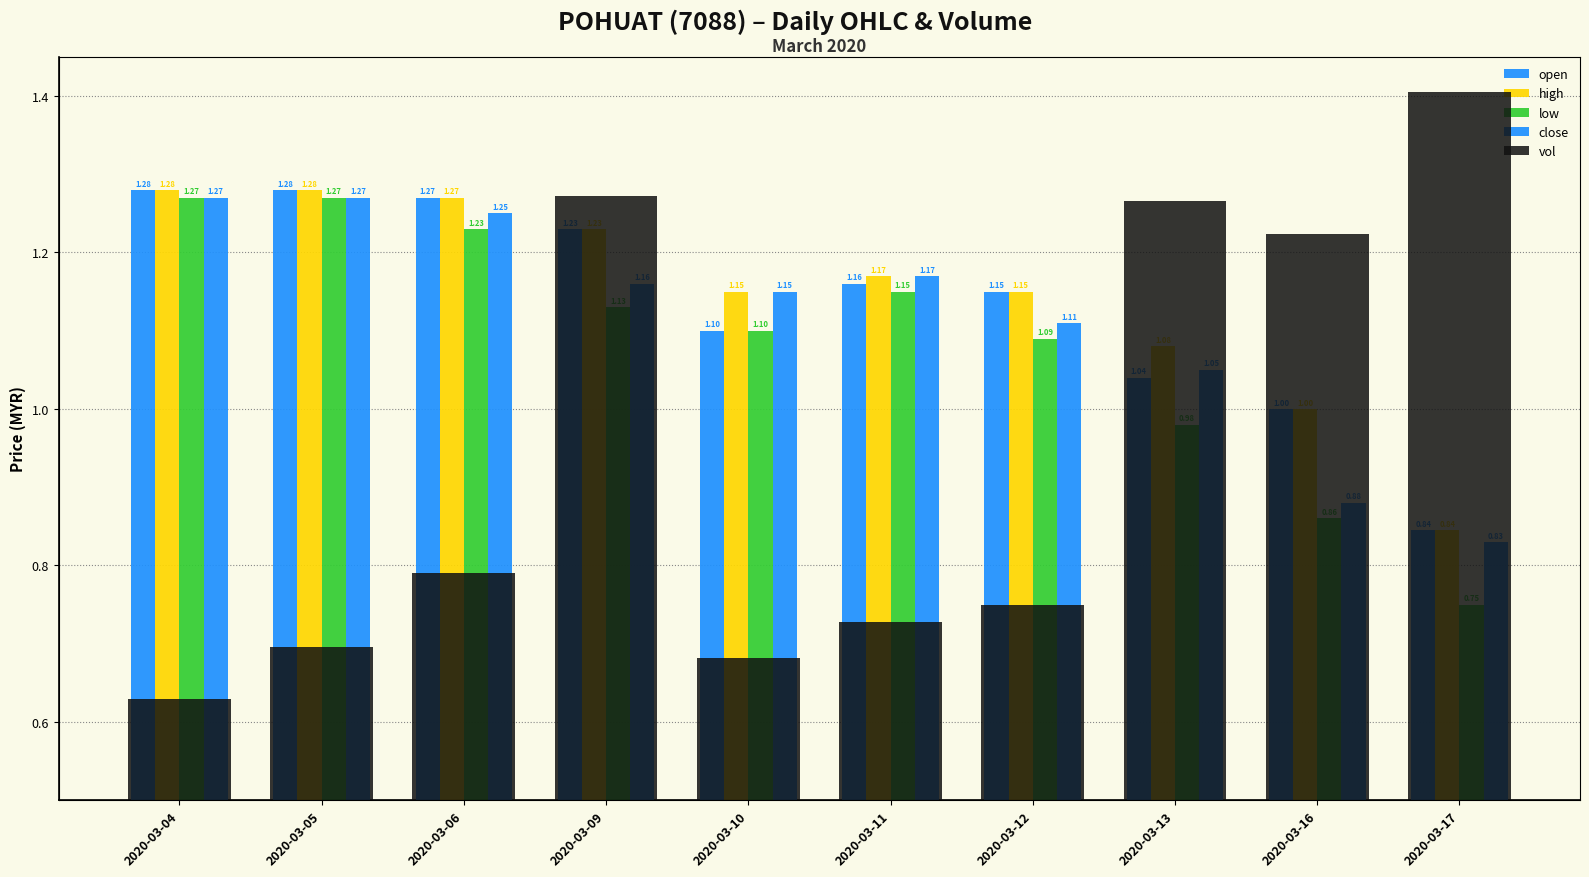

What is the value of the close bar at the 10th from the left?

0.8